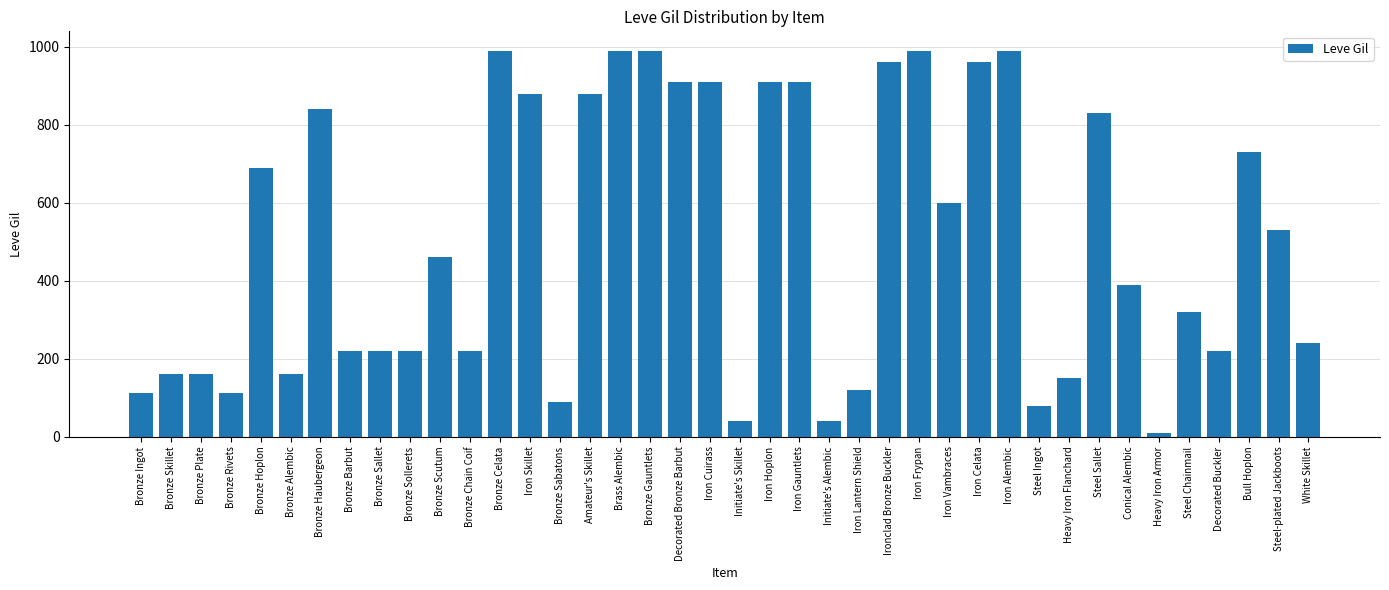

What is the average value?

506